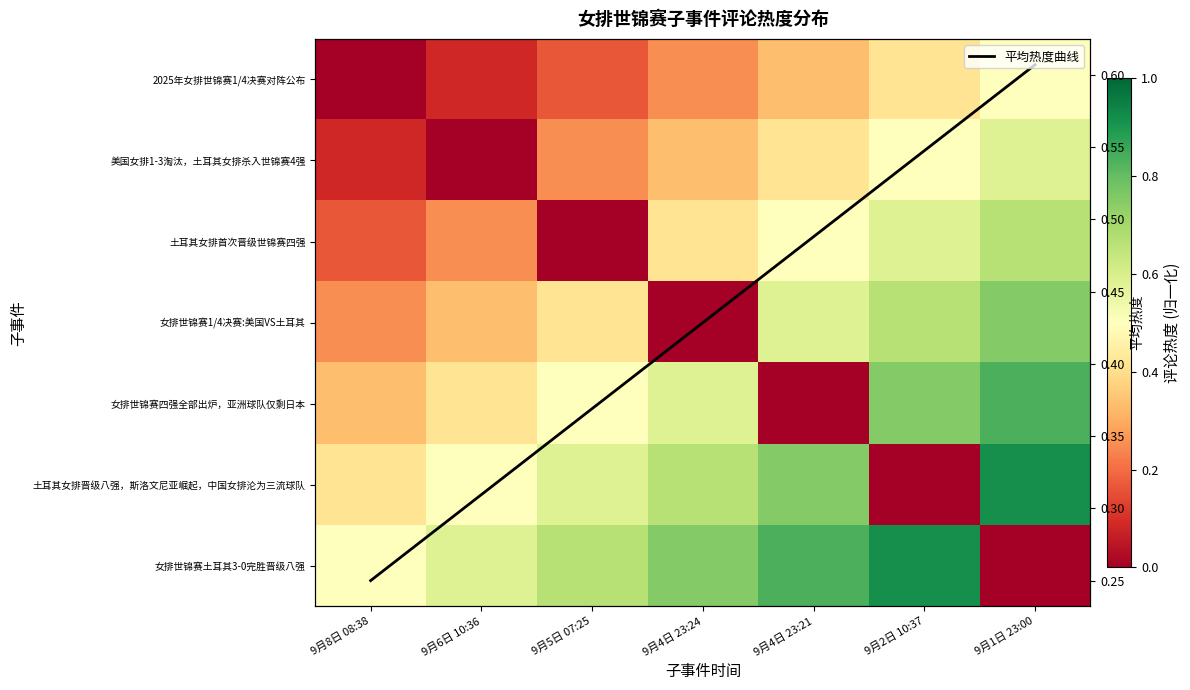

At which category does the chart reach its peak across all series?

9月1日 23:00